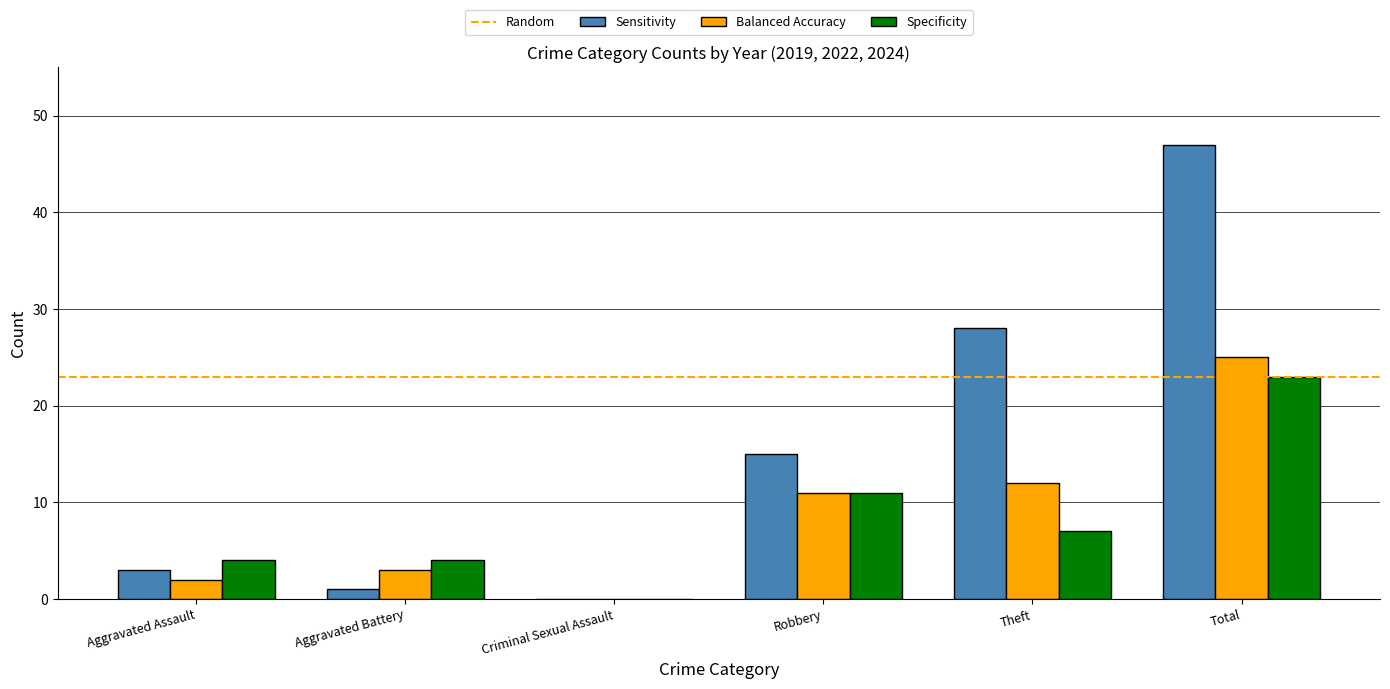

Where is Balanced Accuracy nearest to the value 12?

Theft